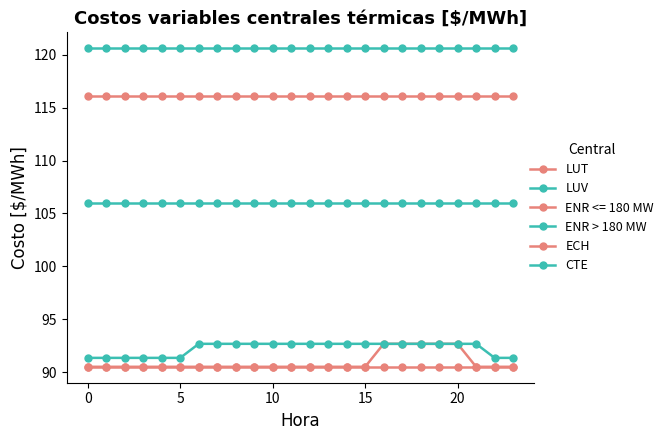

Count the ENR > 180 MW values in the range 91 to 92.

8